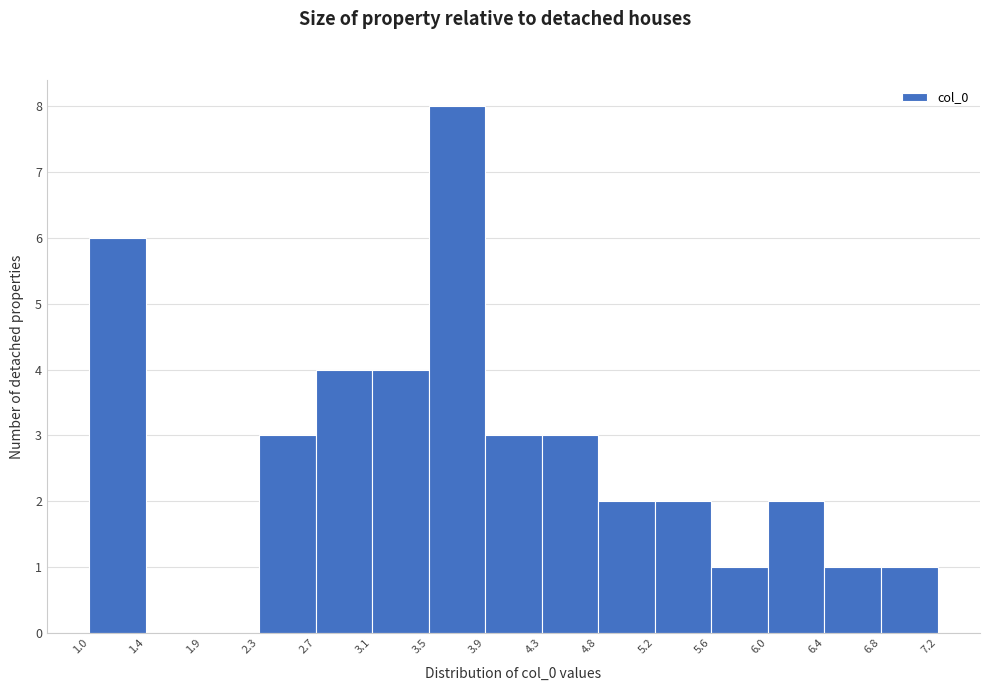

What is the height of the bar covering 6.8 to 7.2 on the x-axis? The values are not printed on the chart, so give them approximately, as read against the axis.

1